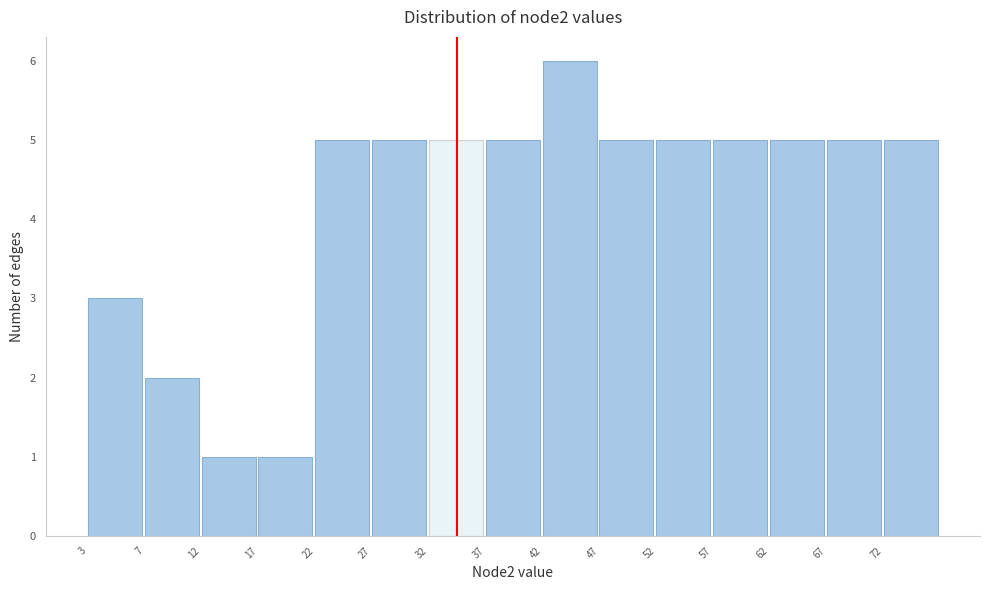

Reading left to right, list all the values displayed in this chart.

3	2	1	1	5	5	5	5	6	5	5	5	5	5	5